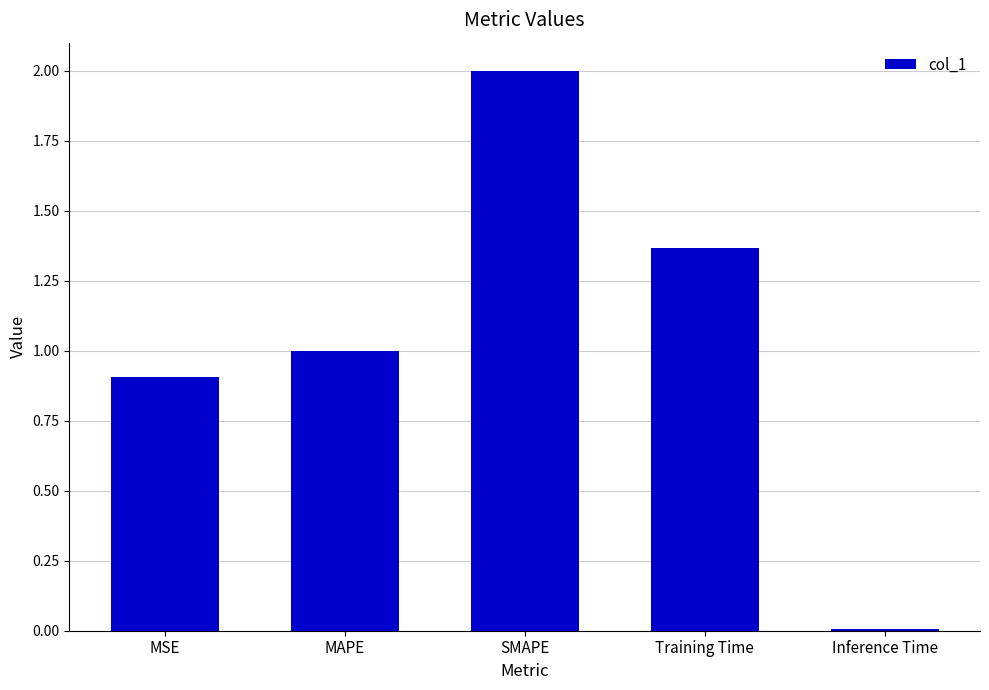

Rank the categories by value from lowest to highest.

Inference Time, MSE, MAPE, Training Time, SMAPE